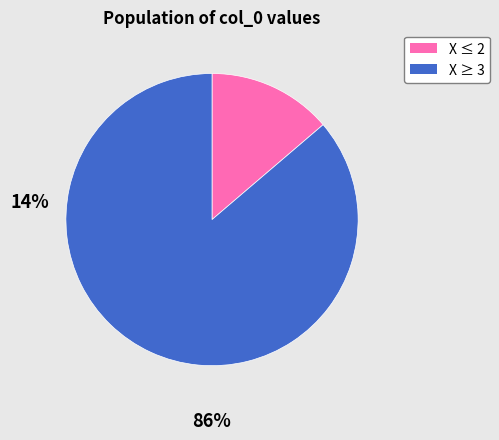

Is there a majority slice in this chart?

Yes